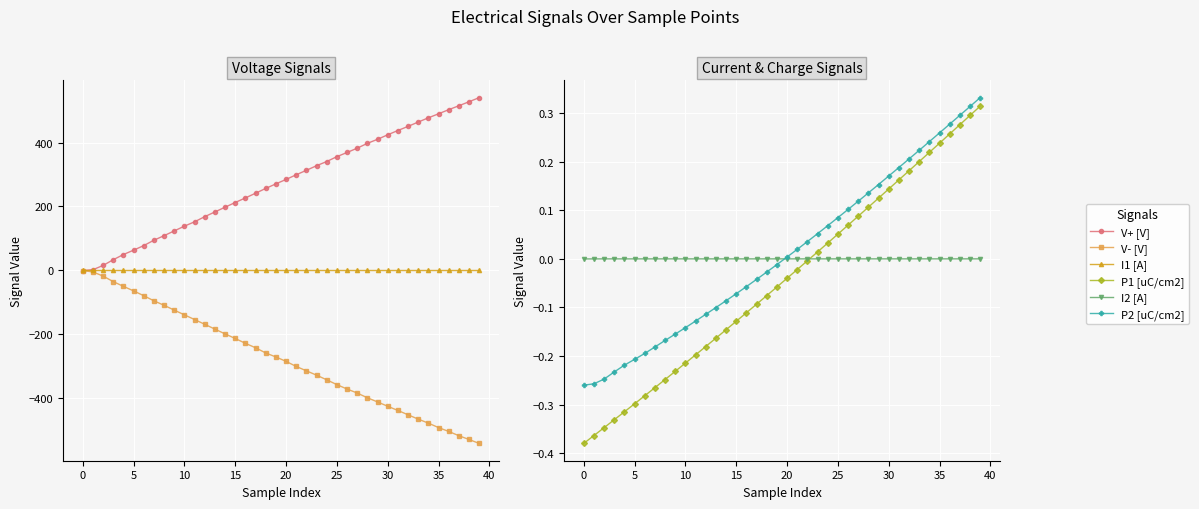

Reading left to right, extract all data points from this chart.

V+ [V]: -1.0	1.7	15.1	33.0	49.2	62.9	77.2	94.0	108.3	123.2	138.0	151.7	167.8	182.6	197.4	212.2	226.5	241.2	256.2	270.5	284.4	299.0	312.9	327.3	340.4	355.7	368.8	382.2	397.4	410.1	424.2	437.6	450.5	464.1	477.3	489.9	502.8	515.1	527.6	540.6
V- [V]: -1.2	-5.1	-18.2	-35.5	-50.3	-64.5	-79.6	-95.6	-109.6	-124.8	-139.5	-154.2	-169.1	-184.2	-199.1	-213.6	-228.6	-242.6	-258.9	-271.4	-285.2	-301.1	-314.8	-328.4	-343.0	-358.1	-371.8	-384.3	-399.3	-412.2	-425.8	-438.9	-452.5	-466.0	-478.6	-492.5	-504.6	-518.0	-529.8	-542.2
I1 [A]: 0.0	0.0	0.0	0.0	0.0	0.0	0.0	0.0	0.0	0.0	0.0	0.0	0.0	0.0	0.0	0.0	0.0	0.0	0.0	0.0	0.0	0.0	0.0	0.0	0.0	0.0	0.0	0.0	0.0	0.0	0.0	0.0	0.0	0.0	0.0	0.0	0.0	0.0	0.0	0.0
P1 [uC/cm2]: -0.4	-0.4	-0.3	-0.3	-0.3	-0.3	-0.3	-0.3	-0.2	-0.2	-0.2	-0.2	-0.2	-0.2	-0.1	-0.1	-0.1	-0.1	-0.1	-0.1	-0.0	-0.0	-0.0	0.0	0.0	0.1	0.1	0.1	0.1	0.1	0.1	0.2	0.2	0.2	0.2	0.2	0.3	0.3	0.3	0.3
I2 [A]: 0.0	0.0	0.0	0.0	0.0	0.0	0.0	0.0	0.0	0.0	0.0	0.0	0.0	0.0	0.0	0.0	0.0	0.0	0.0	0.0	0.0	0.0	0.0	0.0	0.0	0.0	0.0	0.0	0.0	0.0	0.0	0.0	0.0	0.0	0.0	0.0	0.0	0.0	0.0	0.0
P2 [uC/cm2]: -0.3	-0.3	-0.2	-0.2	-0.2	-0.2	-0.2	-0.2	-0.2	-0.2	-0.1	-0.1	-0.1	-0.1	-0.1	-0.1	-0.1	-0.0	-0.0	-0.0	0.0	0.0	0.0	0.1	0.1	0.1	0.1	0.1	0.1	0.2	0.2	0.2	0.2	0.2	0.2	0.3	0.3	0.3	0.3	0.3